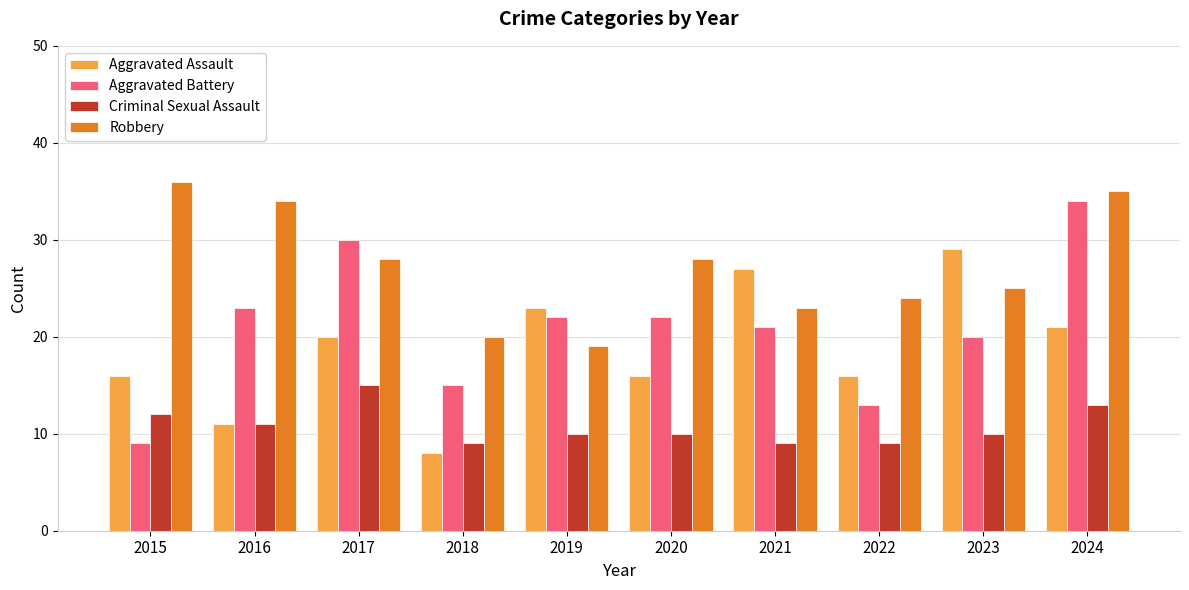

What is the average value of the Aggravated Assault series?

19